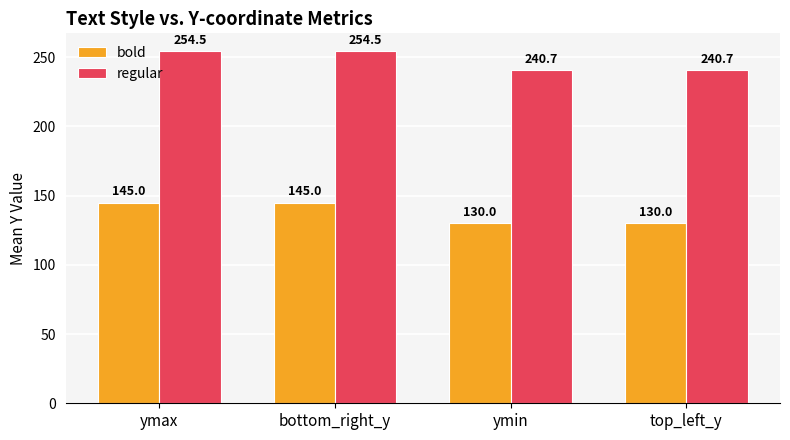

Rank the series by their average value, from highest to lowest.

regular, bold